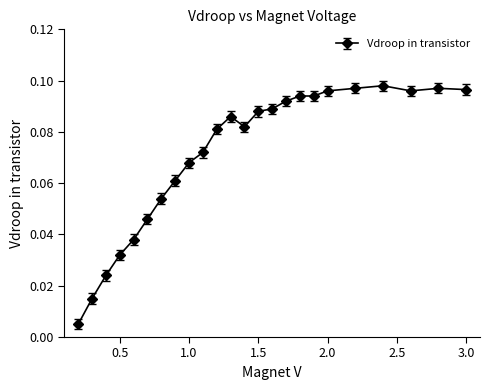

True or false: the data has more than 0 interior local peaks.

True